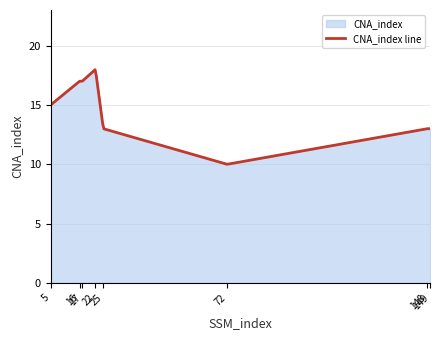

True or false: the data shows 10 at 5.

False